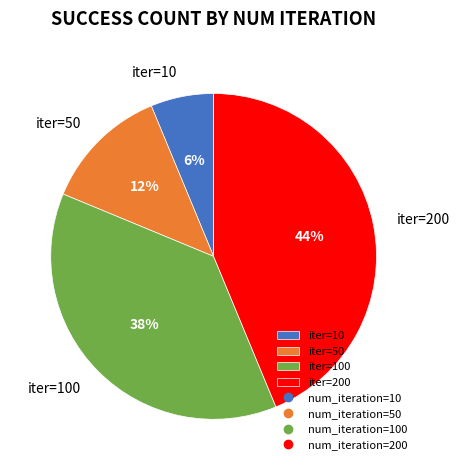

Which category has the smallest portion of the pie?

iter=10